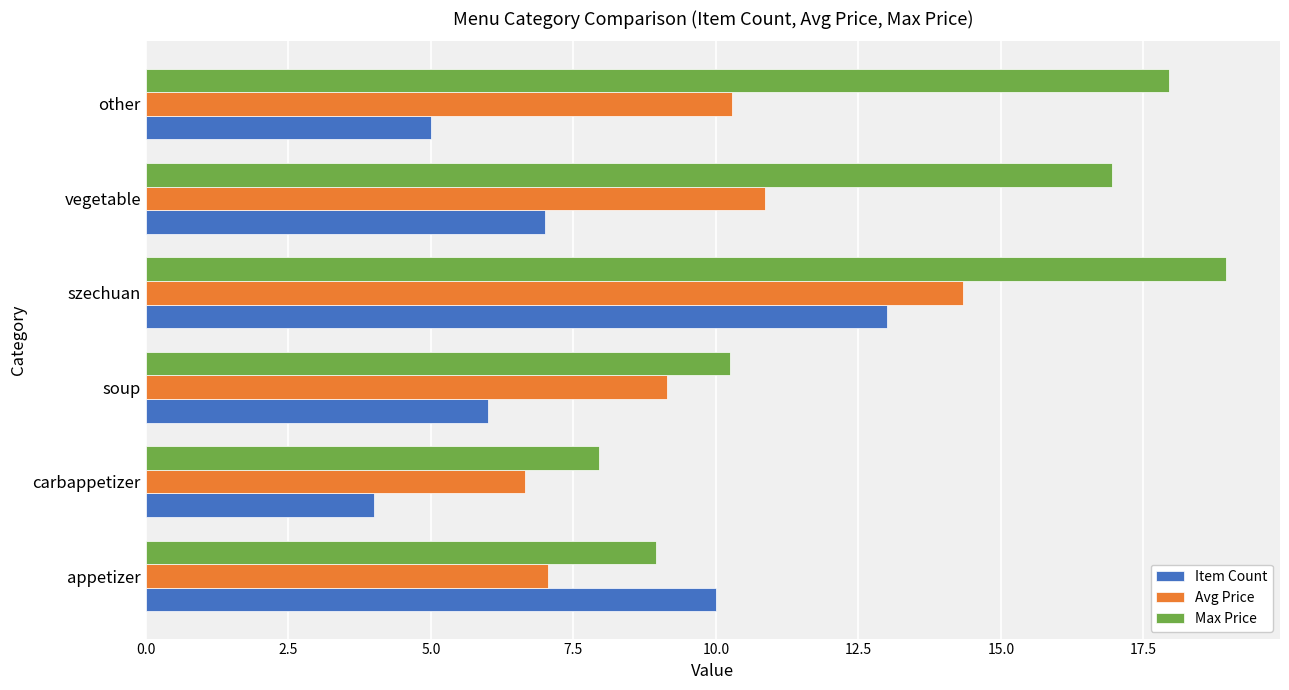

What is the sum of all Avg Price values?

58.3